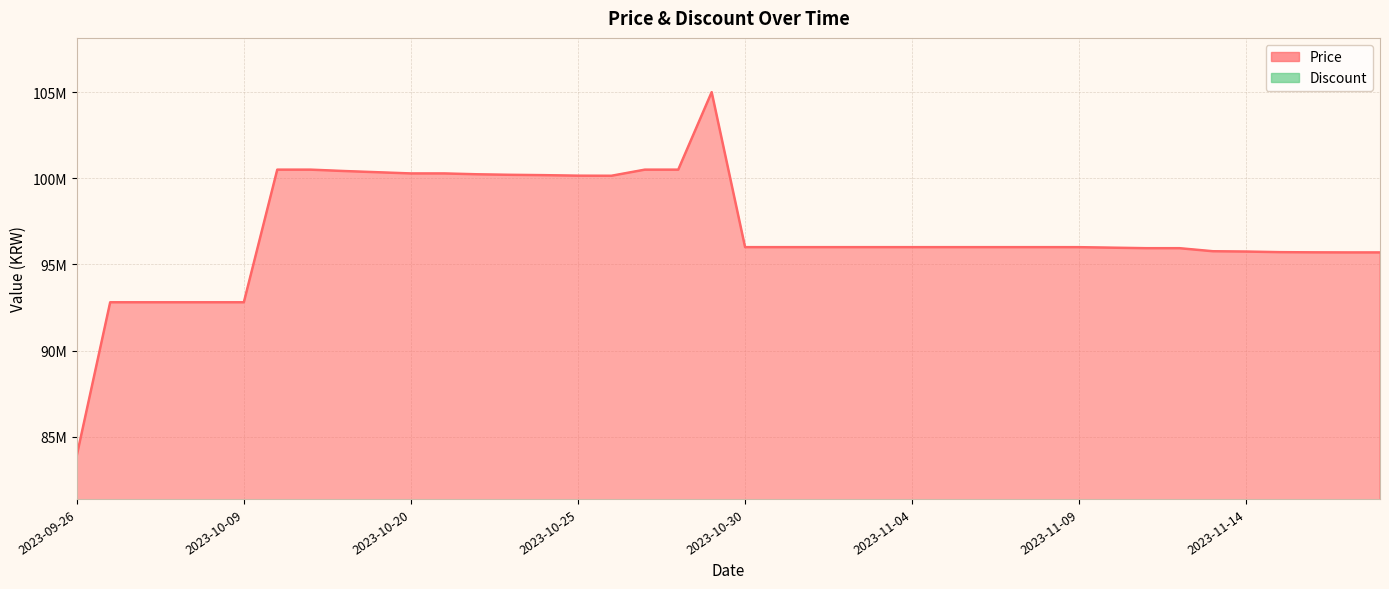

The chart shows a value of 66399225 at 2023-10-16. True or false?

False